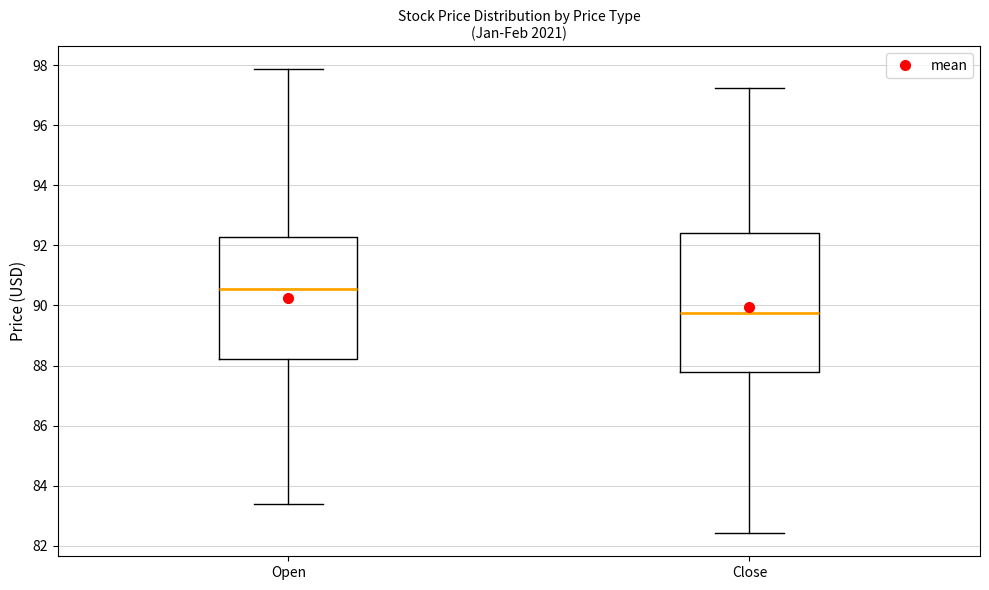

Where is the lower edge of the box for Close on the y-axis? The values are not printed on the chart, so give them approximately, as read against the axis.

87.8